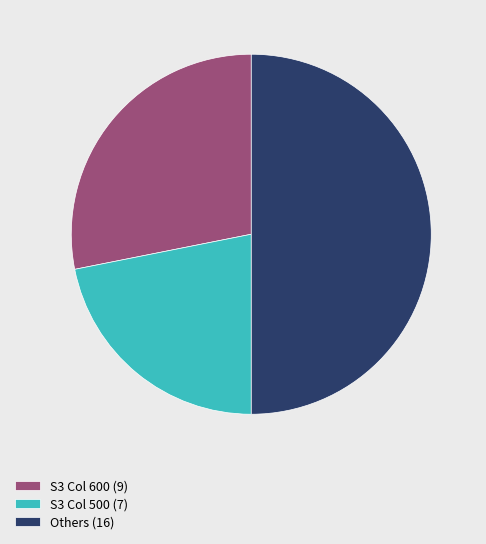

Combined, do Others (16) and S3 Col 600 (9) account for over 50%?

Yes